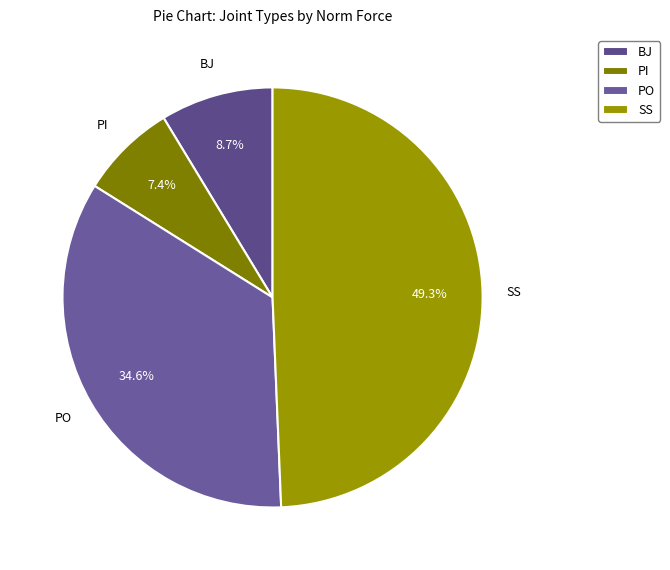

Which has a higher value, BJ or PO?

PO